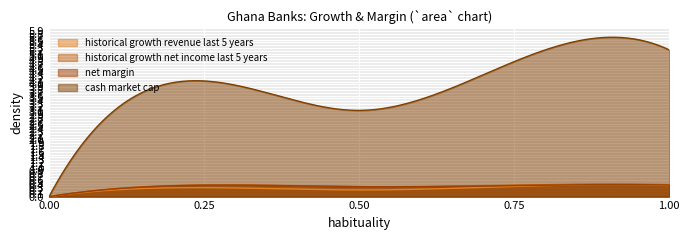

What is the maximum value for historical growth revenue last 5 years?

0.4